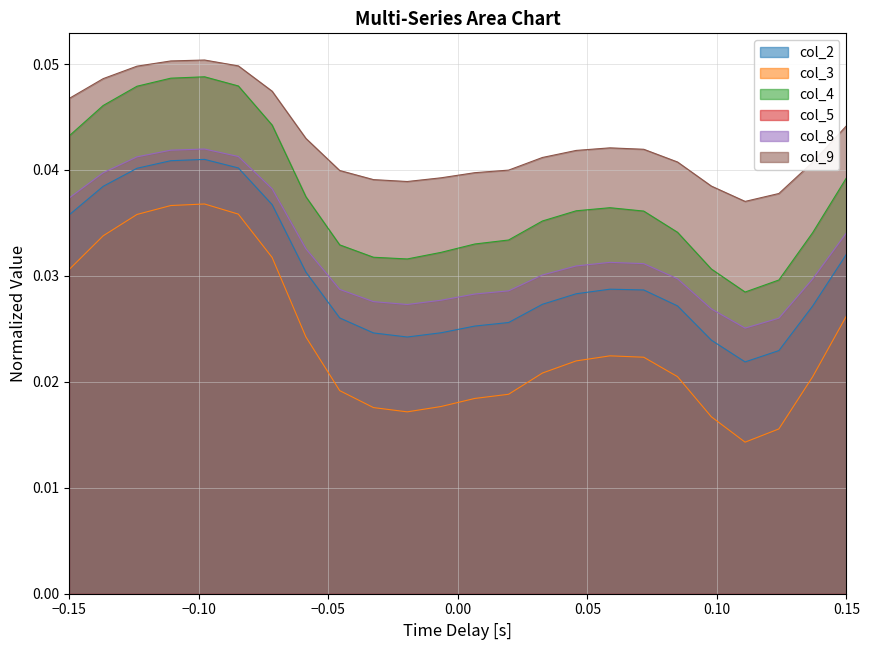

Which series has the largest range (max minus min)?

col_3